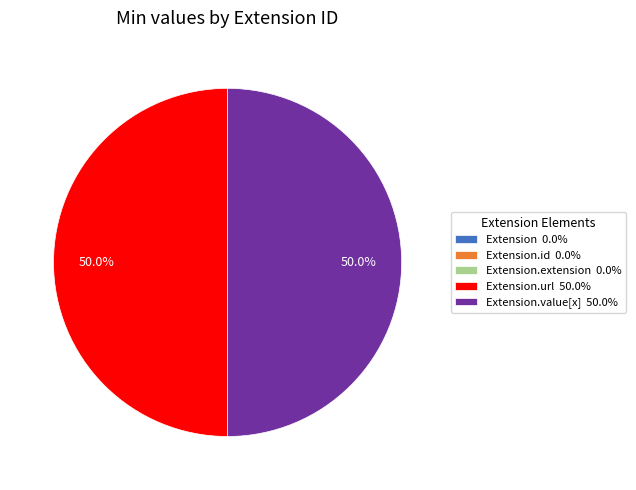

What is the total percentage of Extension.url 50.0% and Extension.value[x] 50.0%?

100.0%